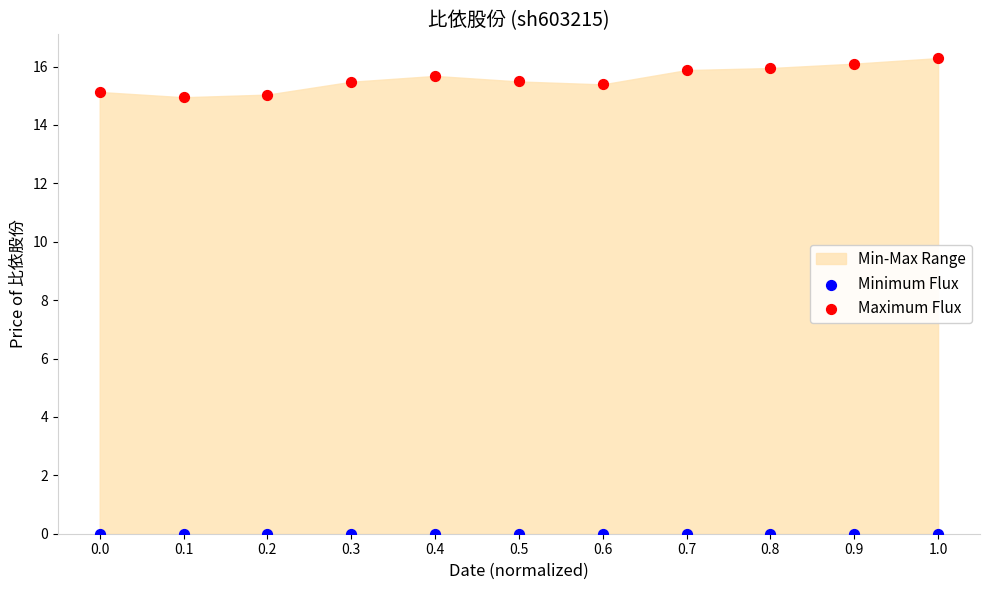

Which series contains the lowest Y value?

Minimum Flux